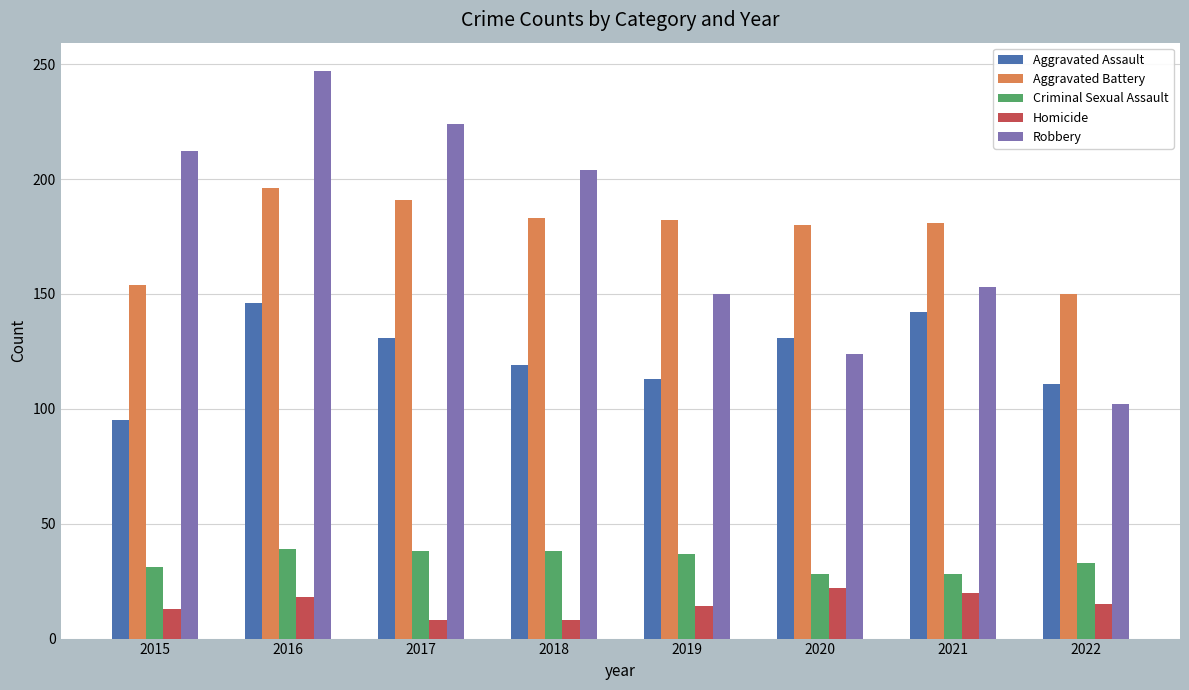

Which series changed the most between 2015 and 2020?

Robbery